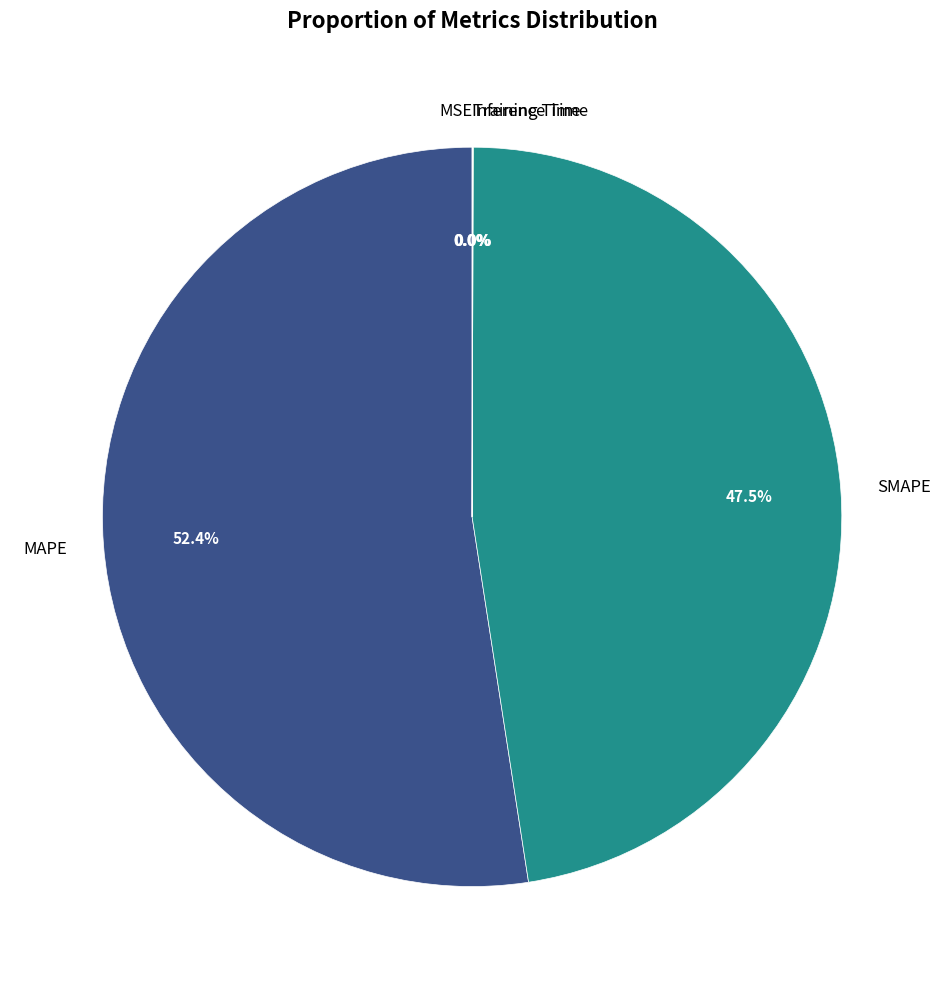

What is the majority slice?

MAPE